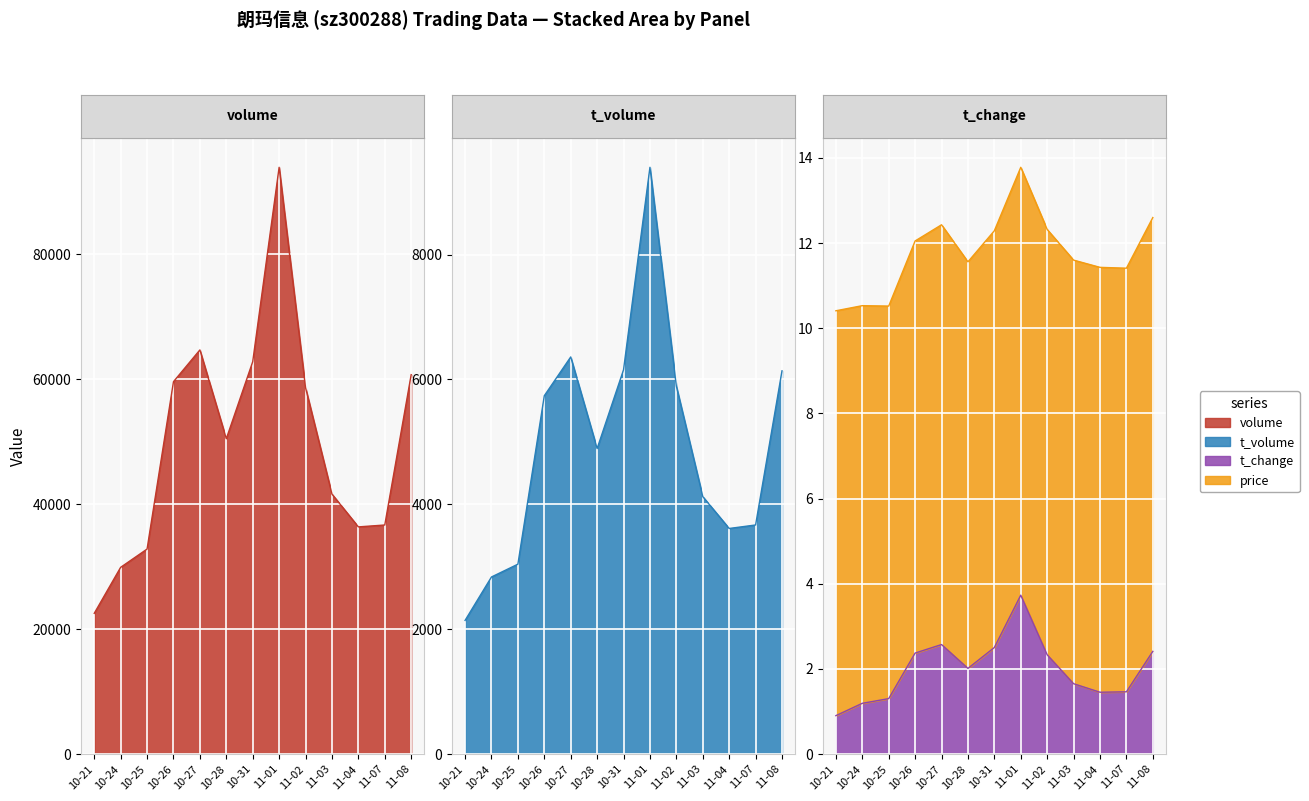

At which category does the chart reach its peak across all series?

2022-11-01